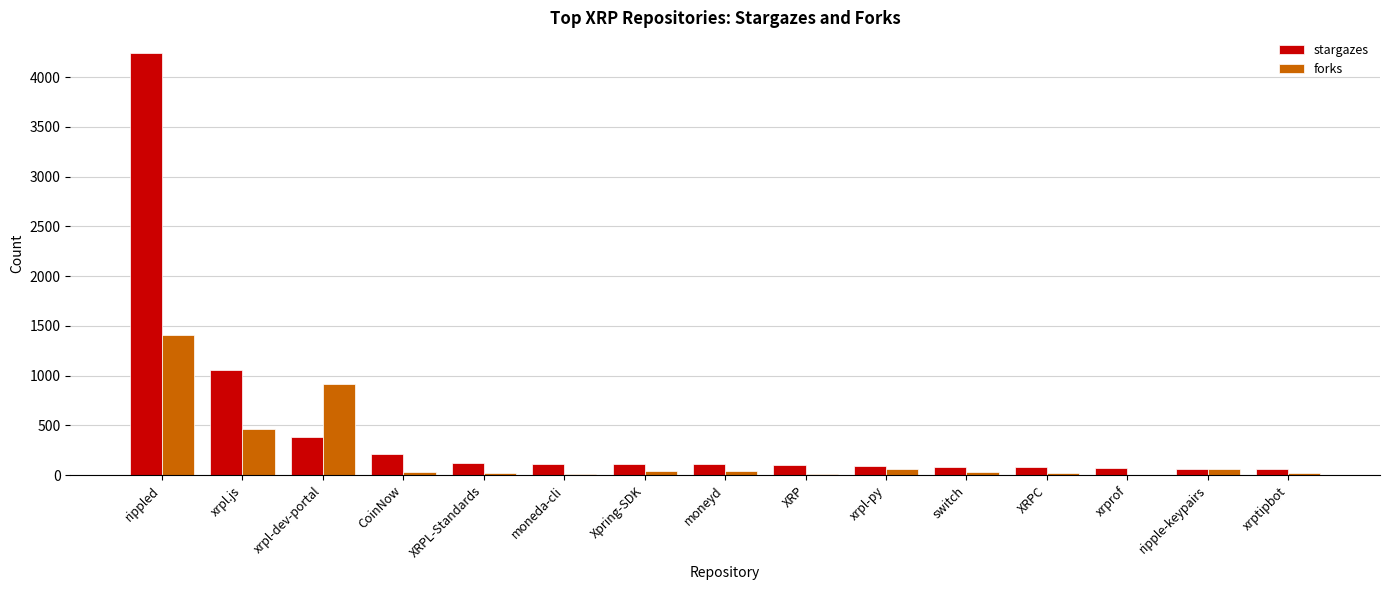

Count the number of categories in the chart.

15